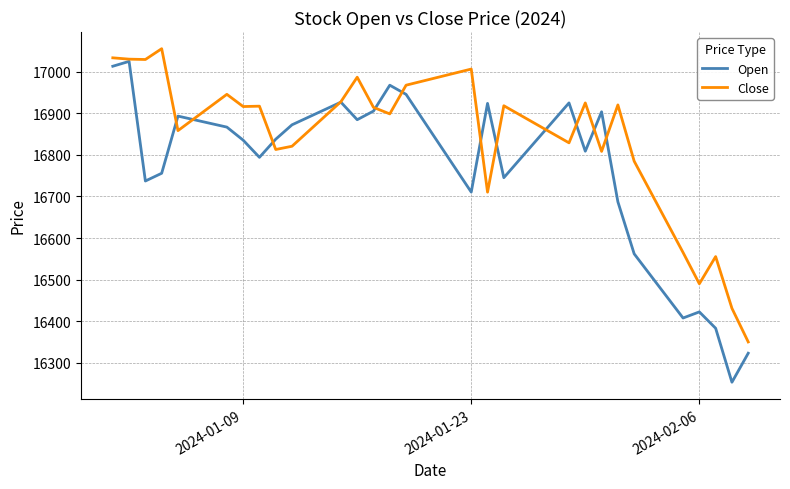

What is the maximum value shown in the chart?

17055.3